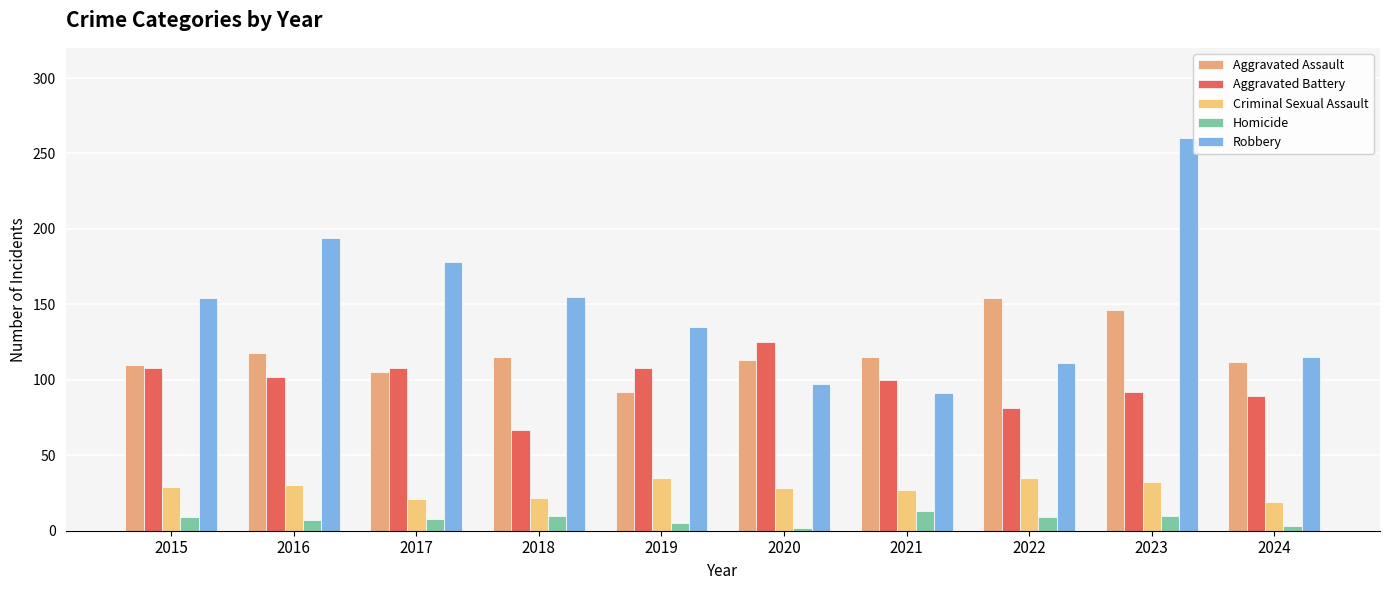

Reading left to right, transcribe all the data shown in this chart.

Aggravated Assault: 2015=110	2016=118	2017=105	2018=115	2019=92	2020=113	2021=115	2022=154	2023=146	2024=112
Aggravated Battery: 2015=108	2016=102	2017=108	2018=67	2019=108	2020=125	2021=100	2022=81	2023=92	2024=89
Criminal Sexual Assault: 2015=29	2016=30	2017=21	2018=22	2019=35	2020=28	2021=27	2022=35	2023=32	2024=19
Homicide: 2015=9	2016=7	2017=8	2018=10	2019=5	2020=2	2021=13	2022=9	2023=10	2024=3
Robbery: 2015=154	2016=194	2017=178	2018=155	2019=135	2020=97	2021=91	2022=111	2023=260	2024=115